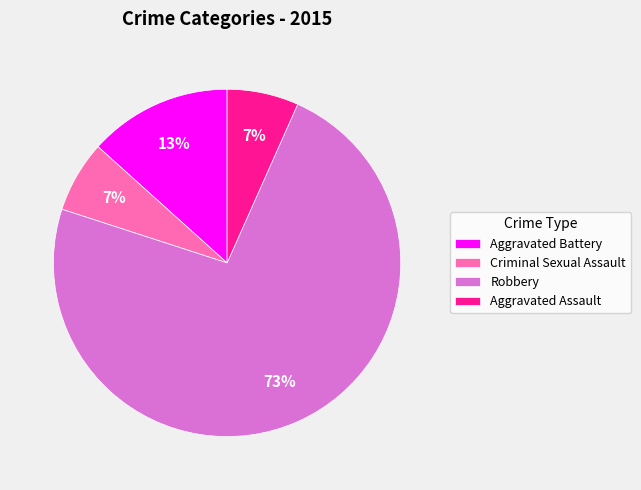

How many slices are in this pie chart?

4